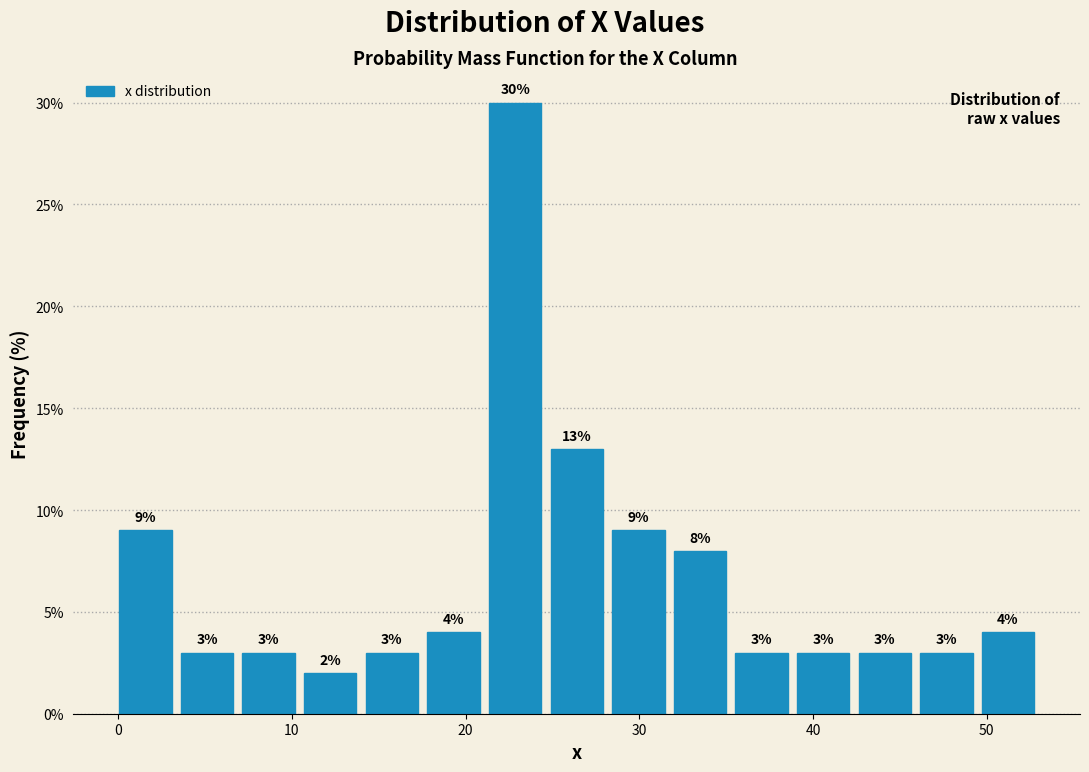

Around what value on the x-axis is the tallest bar? Give the approximate position of its centre, as read against the axis.

23